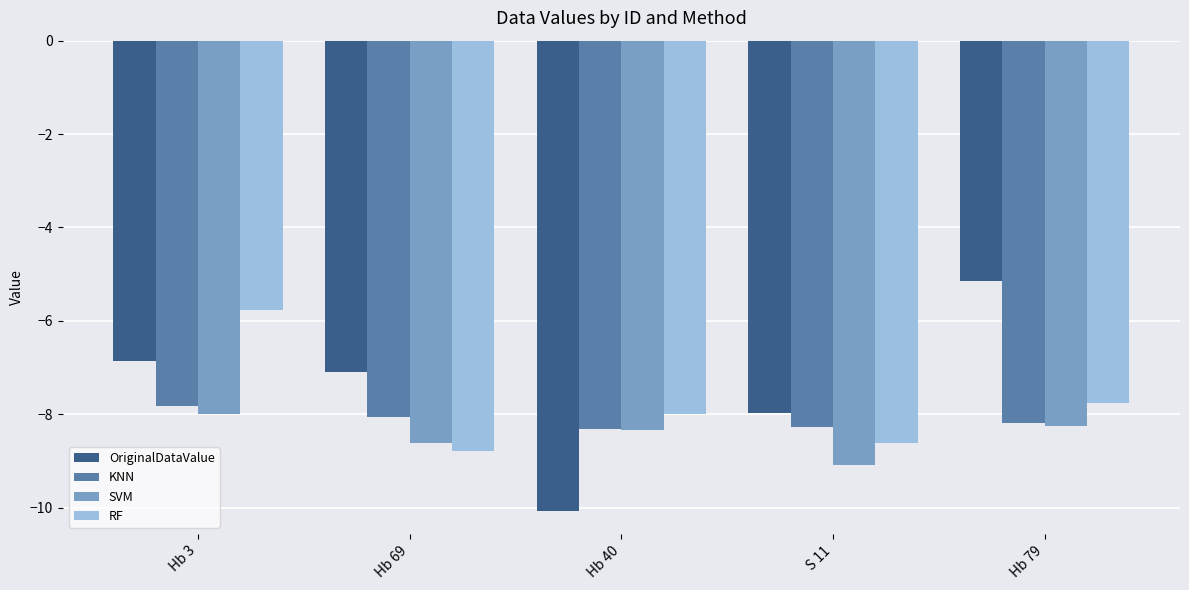

What is the lowest value of the RF series?

-8.8